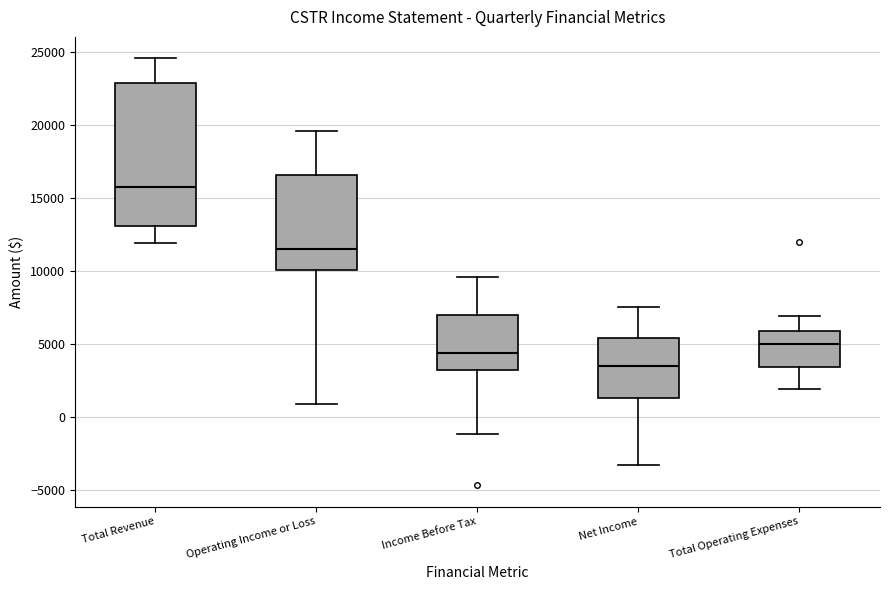

Reading left to right, read every box against the y-axis: the position of its median line, the range the box covers, and the ends of its whiskers. The values are not printed on the chart, so give them approximately, as read against the axis.

Total Revenue: median 16000, box 13000 to 23000, whiskers 12000 to 24500
Operating Income or Loss: median 11500, box 10000 to 16500, whiskers 1000 to 19500
Income Before Tax: median 4500, box 3000 to 7000, whiskers -1000 to 9500
Net Income: median 3500, box 1500 to 5500, whiskers -3500 to 7500
Total Operating Expenses: median 5000, box 3500 to 6000, whiskers 2000 to 7000